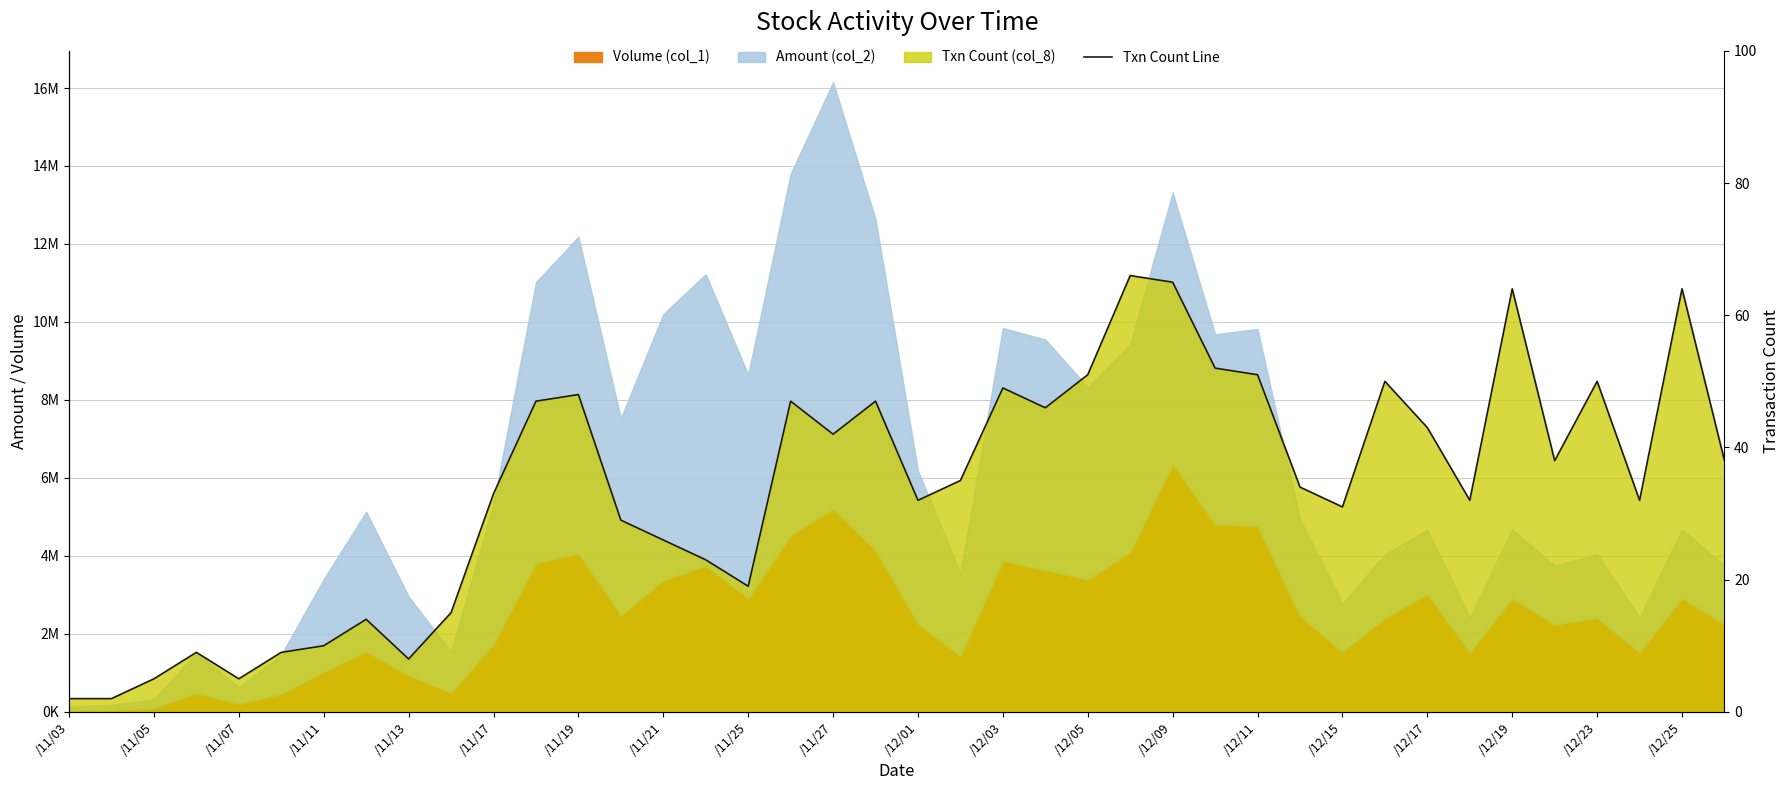

What is the maximum value shown in the chart?

66